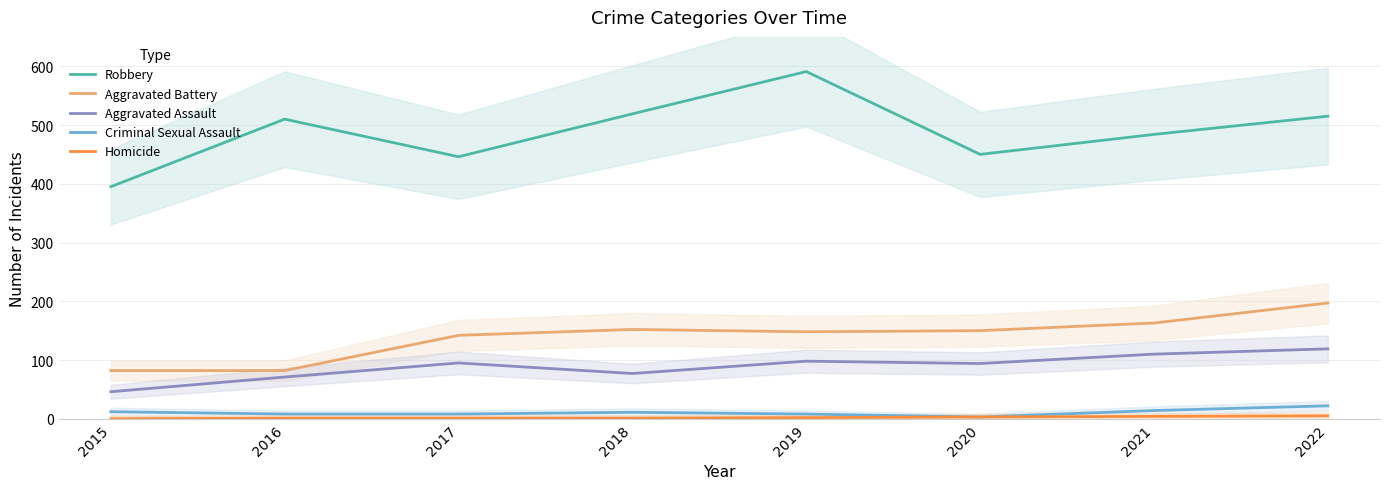

What value does the Aggravated Battery series have at 2020?

150